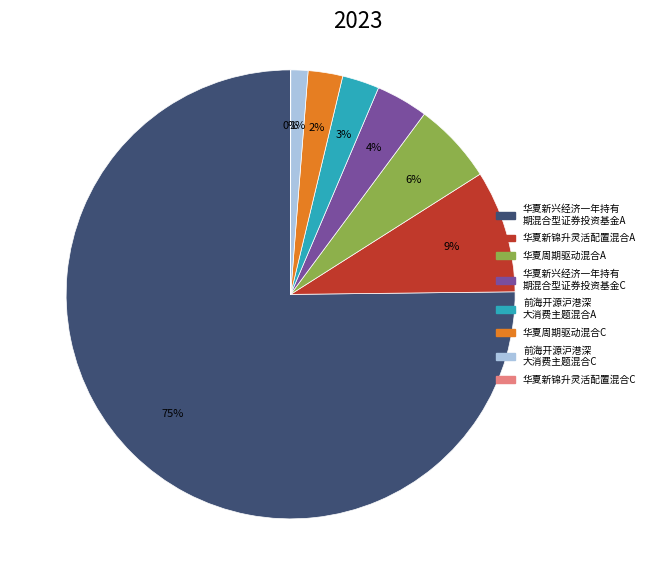

Is there a majority slice in this chart?

Yes